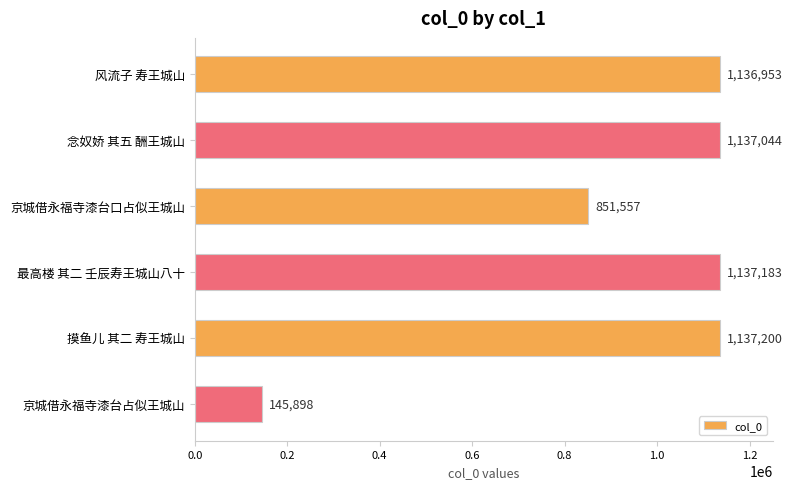

True or false: the data shows 1961160 at 摸鱼儿 其二 寿王城山.

False